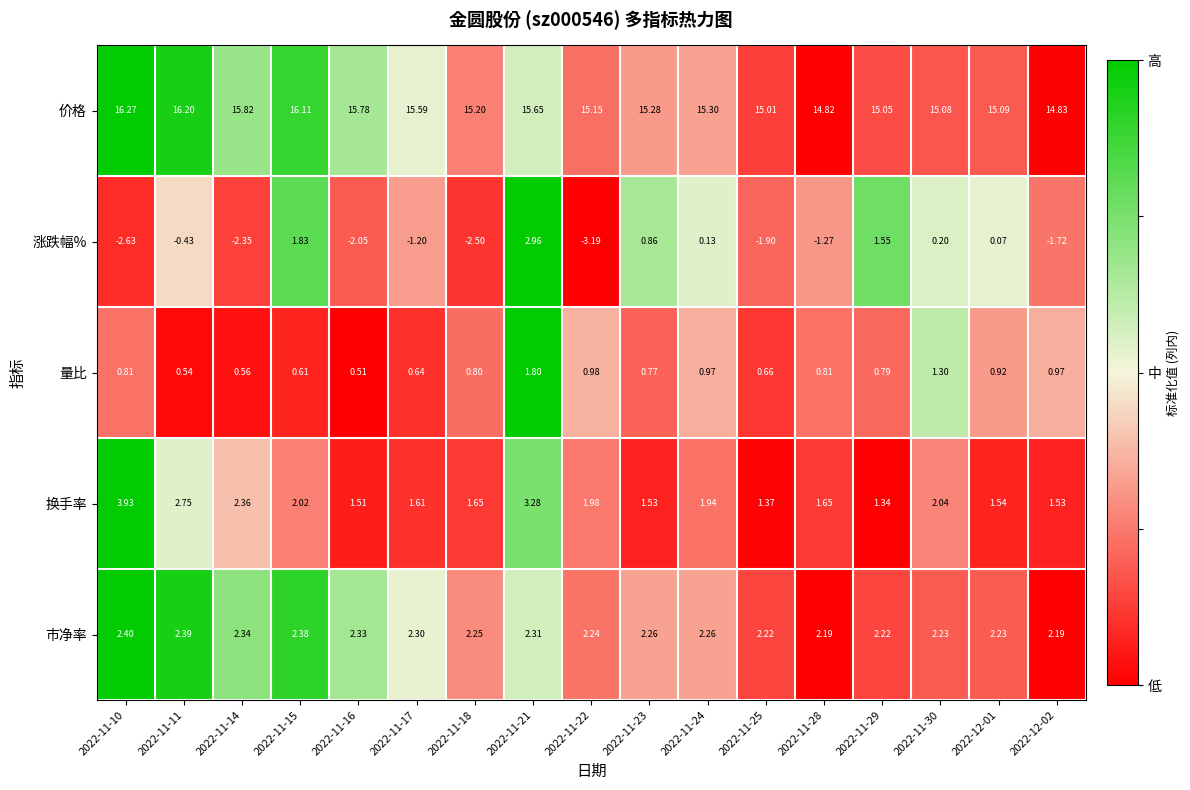

Between 2022-11-18 and 2022-11-21, which series saw the biggest shift?

涨跌幅%